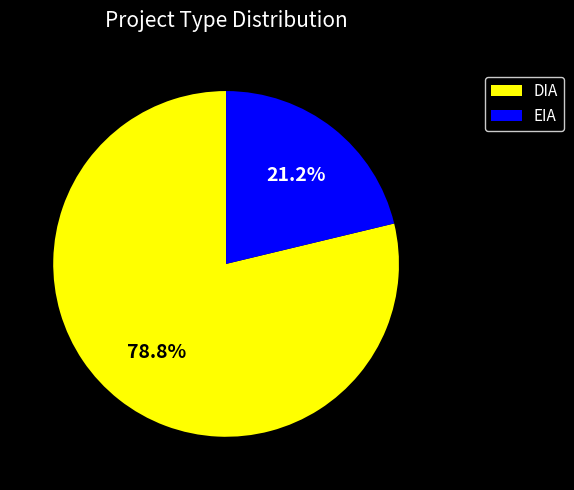

Rank the categories by value from lowest to highest.

EIA, DIA